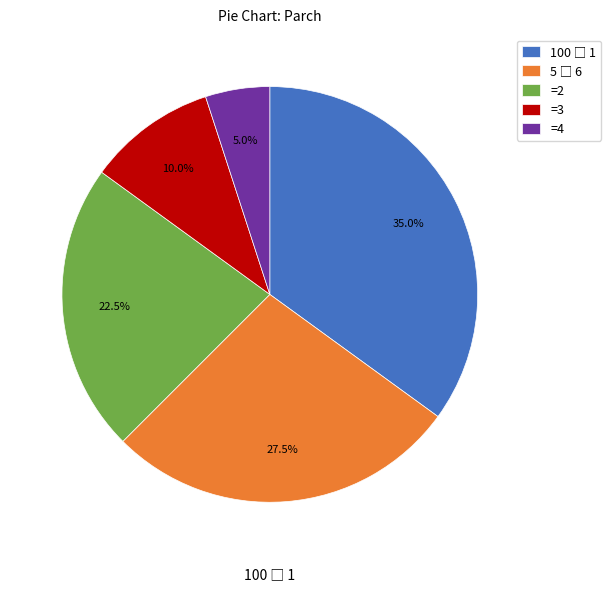

Which category has the smallest portion of the pie?

=4